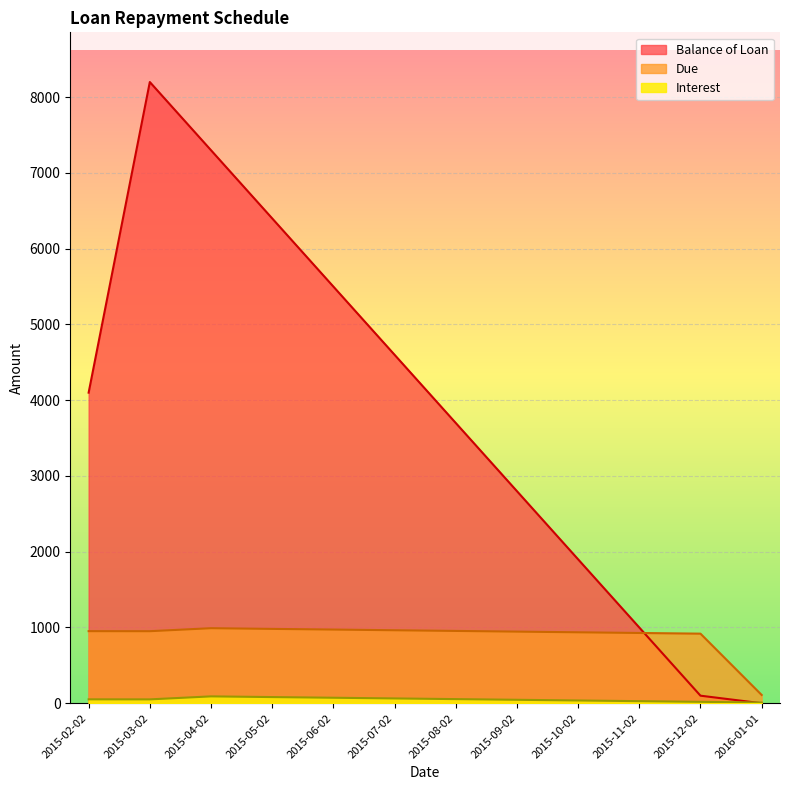

Reading left to right, extract all data points from this chart.

Balance of Loan: 2015-02-02=4100.0	2015-03-02=8200.0	2015-04-02=7300.0	2015-05-02=6400.0	2015-06-02=5500.0	2015-07-02=4600.0	2015-08-02=3700.0	2015-09-02=2800.0	2015-10-02=1900.0	2015-11-02=1000.0	2015-12-02=100.0	2016-01-01=0.0
Due: 2015-02-02=951.8	2015-03-02=951.1	2015-04-02=990.8	2015-05-02=981.6	2015-06-02=972.8	2015-07-02=963.6	2015-08-02=954.7	2015-09-02=945.8	2015-10-02=936.7	2015-11-02=927.7	2015-12-02=918.7	2016-01-01=109.7
Interest: 2015-02-02=51.8	2015-03-02=51.1	2015-04-02=90.8	2015-05-02=81.6	2015-06-02=72.8	2015-07-02=63.6	2015-08-02=54.7	2015-09-02=45.8	2015-10-02=36.7	2015-11-02=27.7	2015-12-02=18.7	2016-01-01=9.7